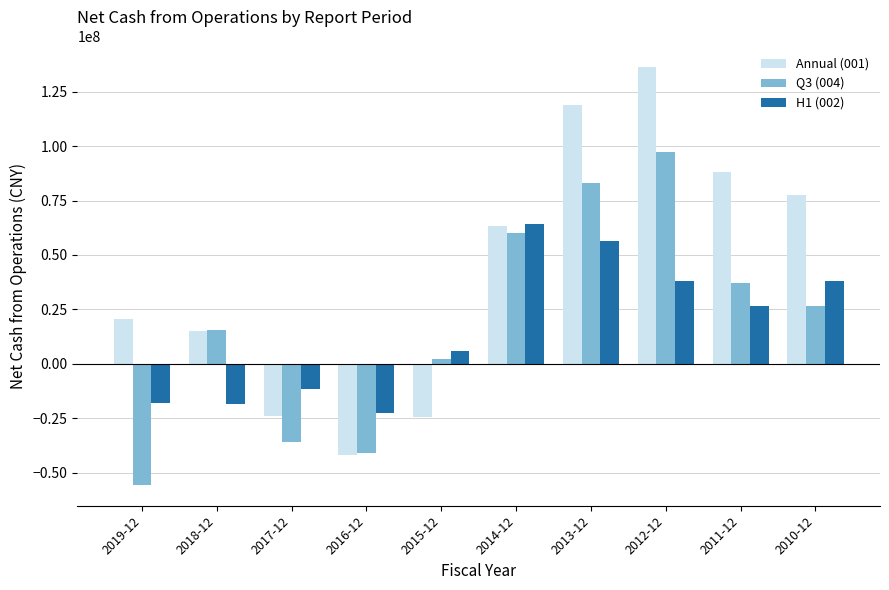

What is the difference between the highest and lowest values at 2015-12?

30327945.1